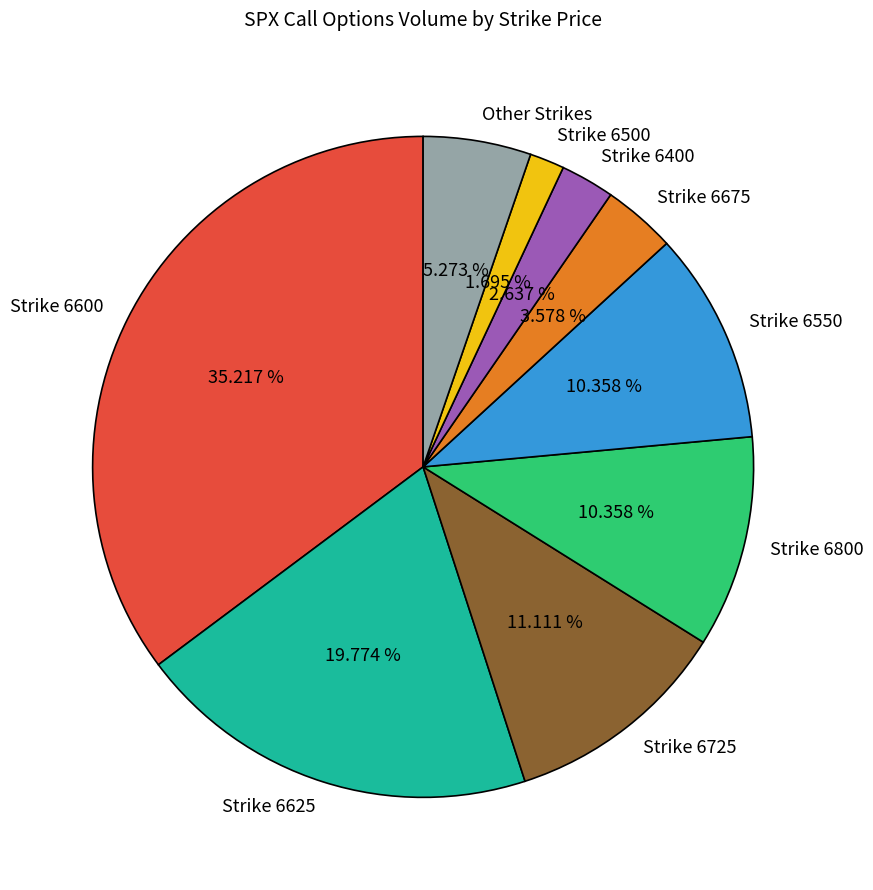

Count the number of slices in the pie.

9